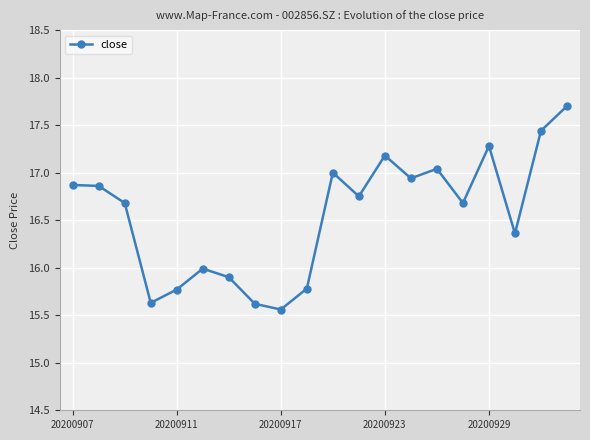

What is the smallest value displayed?

15.6